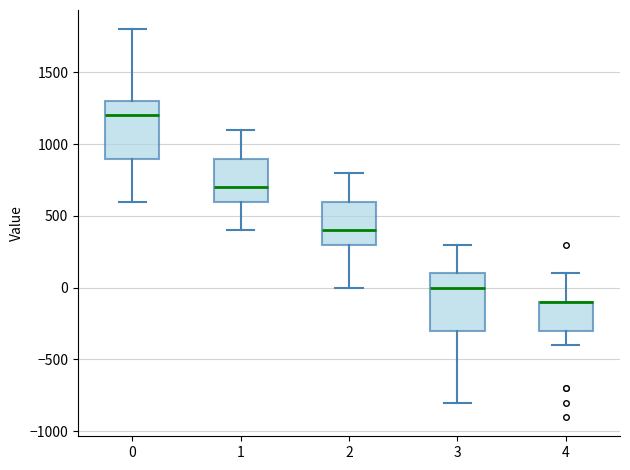

Where does the upper whisker of the box at x = 1 end on the y-axis? The values are not printed on the chart, so give them approximately, as read against the axis.

1100